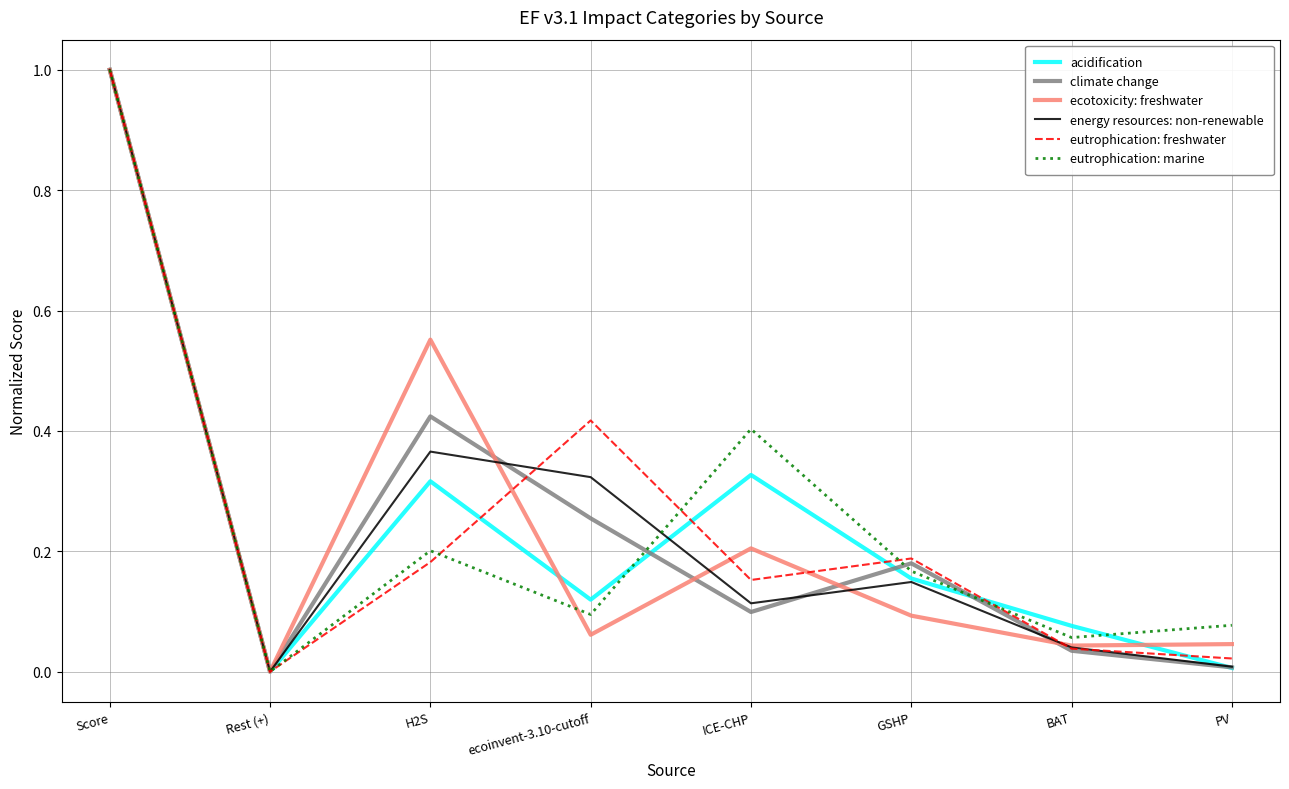

What are all the series names shown in the legend?

acidification, climate change, ecotoxicity: freshwater, energy resources: non-renewable, eutrophication: freshwater, eutrophication: marine